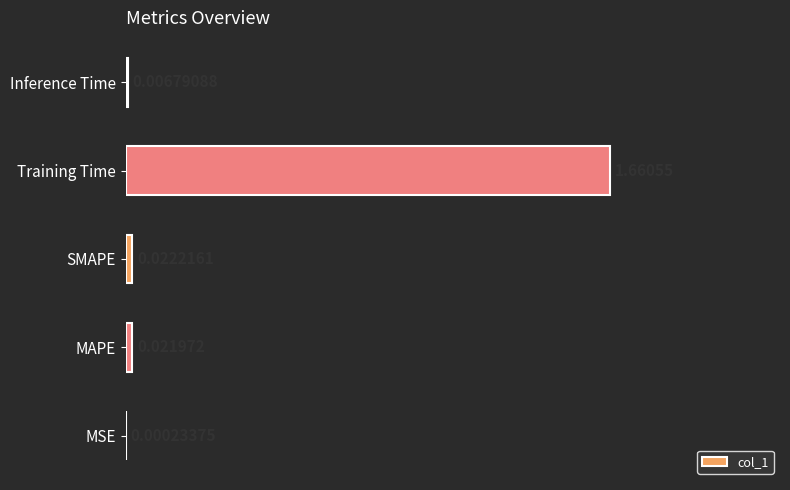

At which category does the chart reach its peak across all series?

Training Time